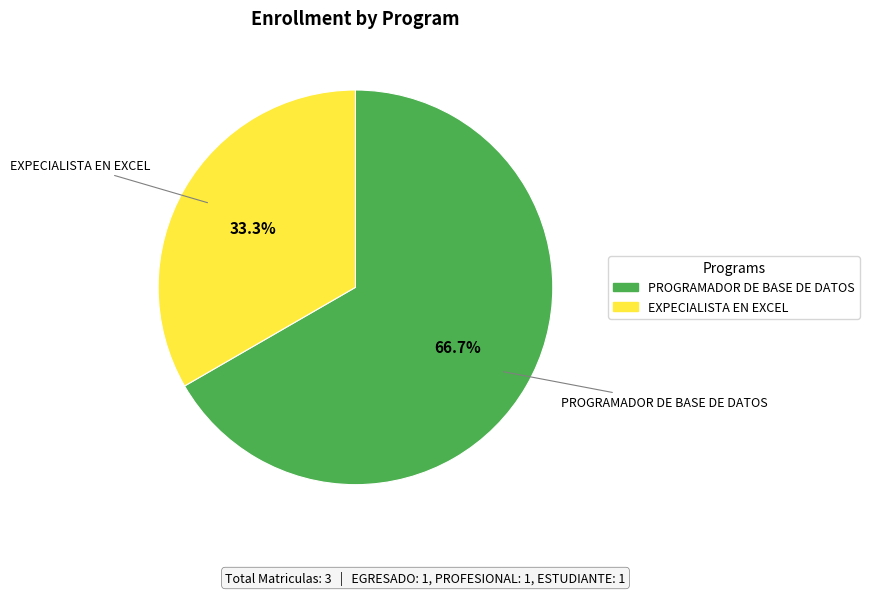

Rank the categories by value from highest to lowest.

PROGRAMADOR DE BASE DE DATOS, EXPECIALISTA EN EXCEL